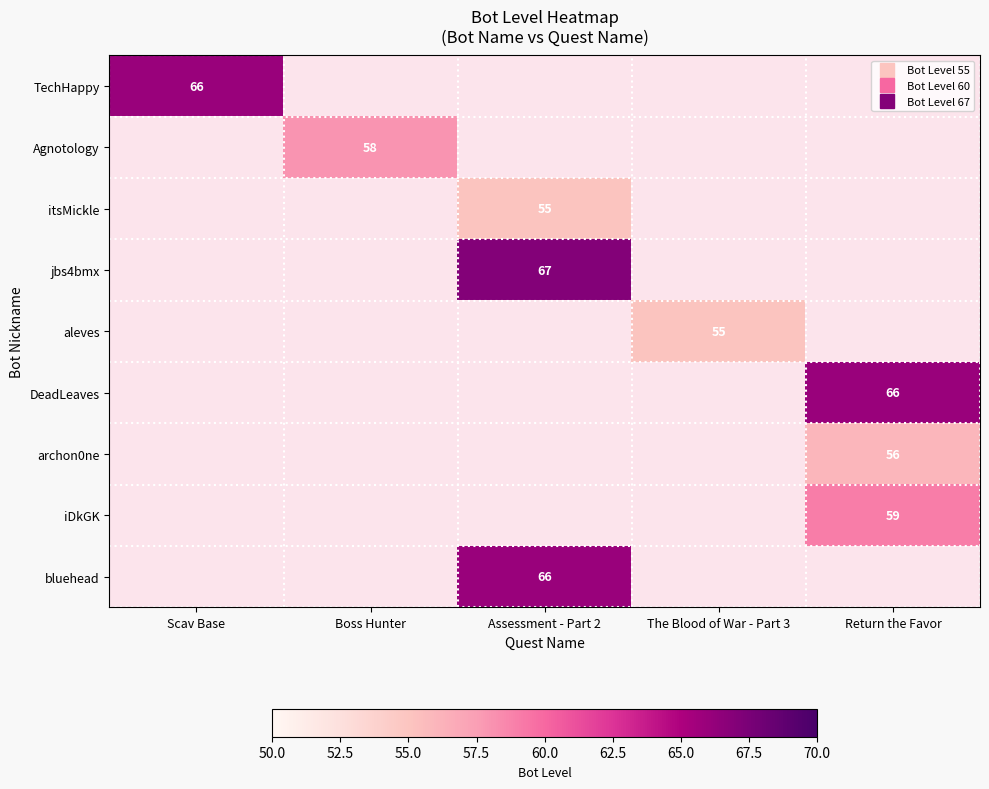

True or false: Agnotology has a value of 58.0 at Boss Hunter.

True